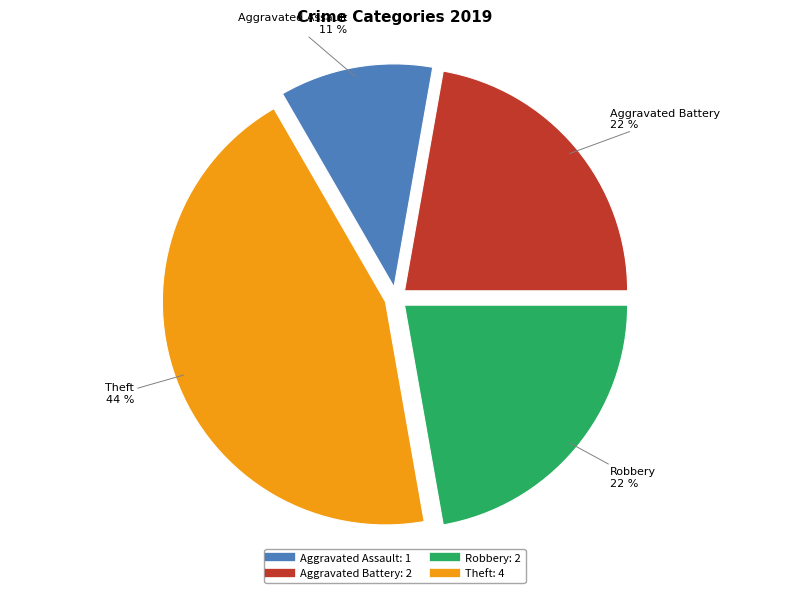

What percentage is the Aggravated Assault slice, to the nearest percent?

11%